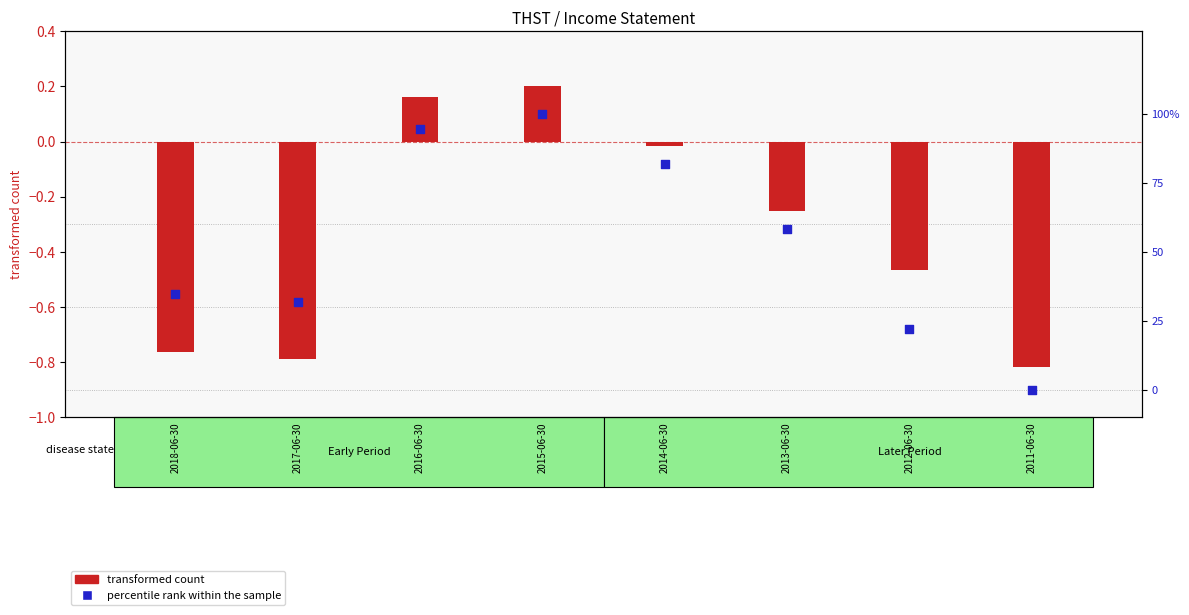

At how many categories does at least one series exceed 0?

7